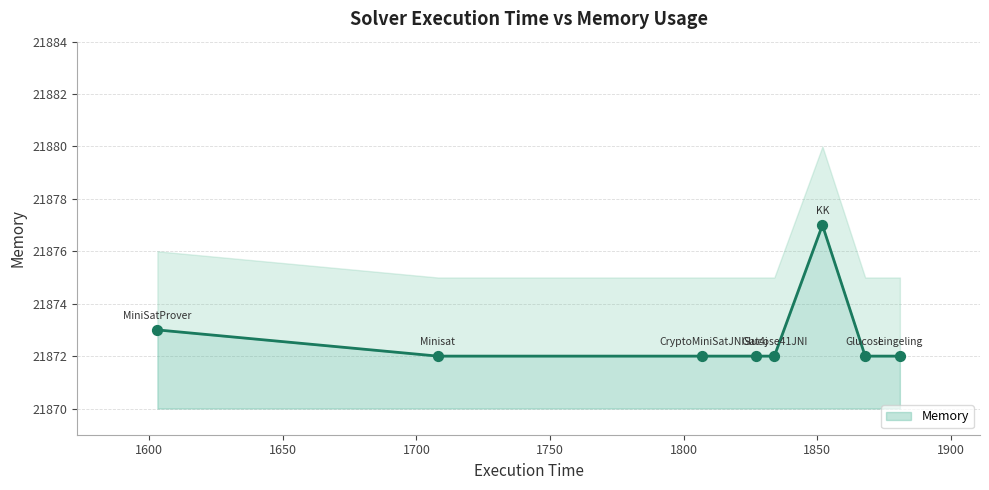

What is the change in value from Sat4j to KK?

+5